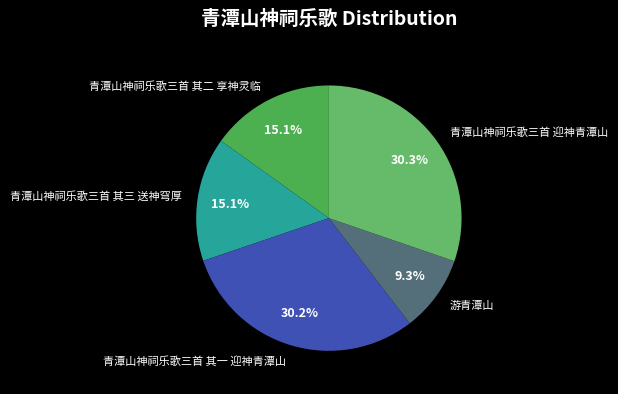

Is the sum of 青潭山神祠乐歌三首 其一 迎神青潭山 and 青潭山神祠乐歌三首 其三 送神穹厚 greater than half?

No